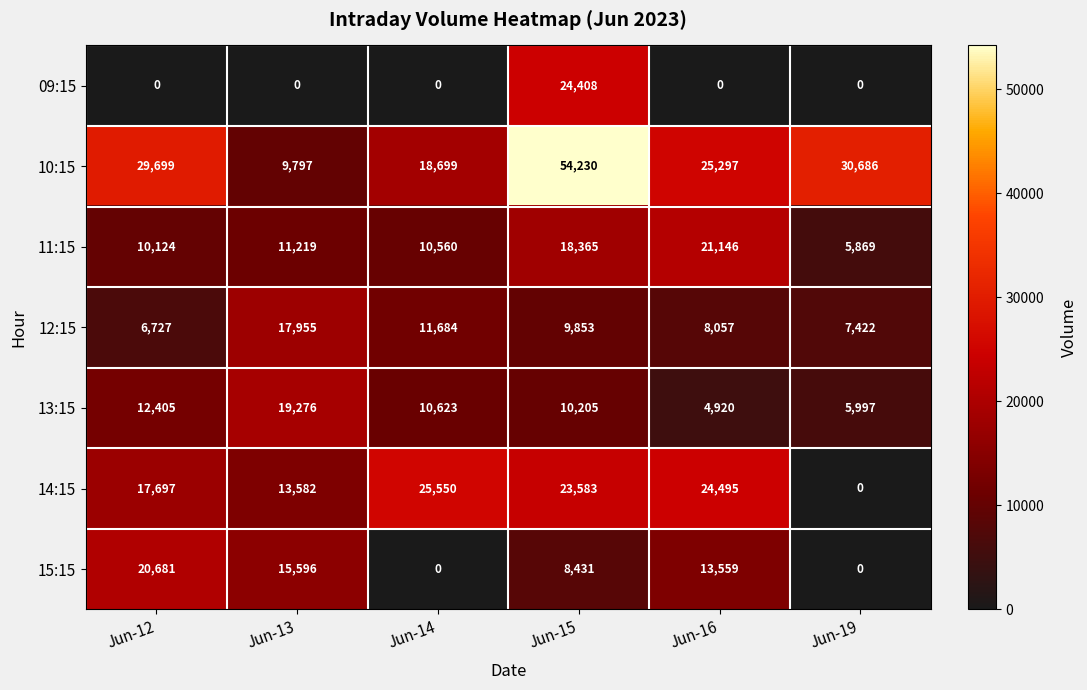

Rank the series by their maximum value, from highest to lowest.

10:15, 14:15, 09:15, 11:15, 15:15, 13:15, 12:15